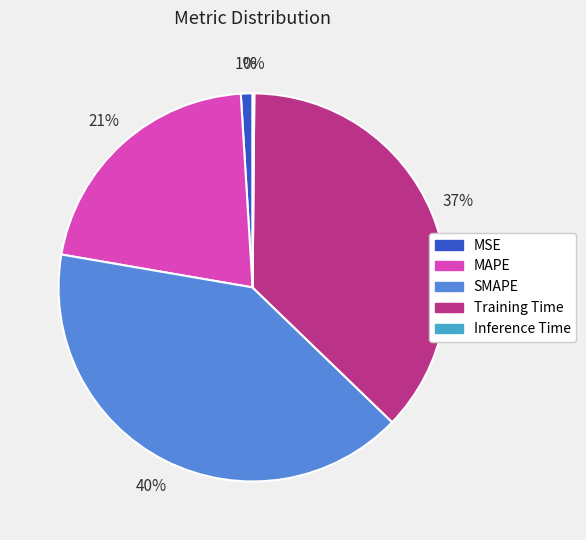

Between MSE and Training Time, which is larger?

Training Time